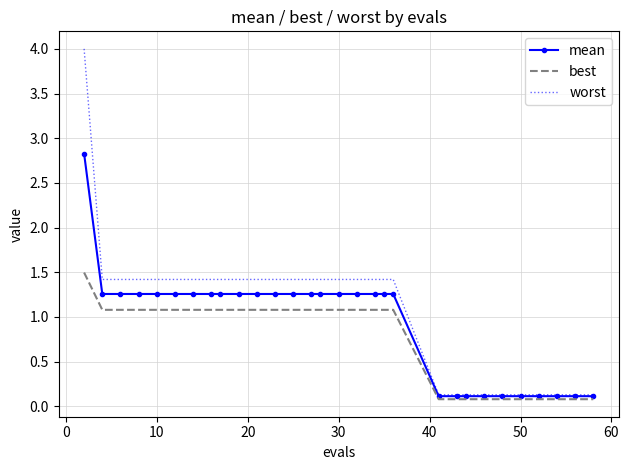

List the series in order of their overall mean, lowest first.

best, mean, worst